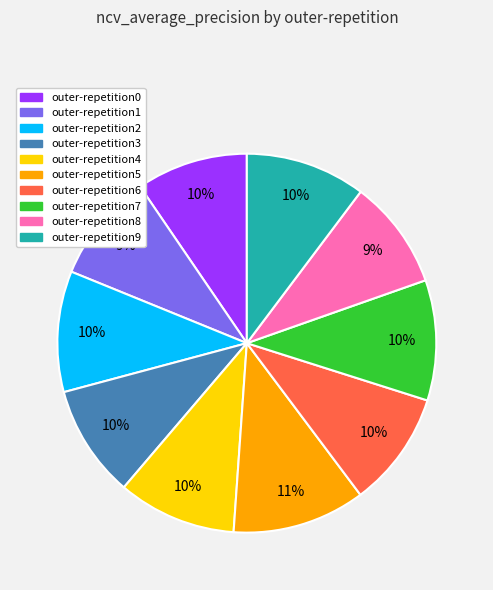

Combined, do outer-repetition2 and outer-repetition8 account for over 50%?

No